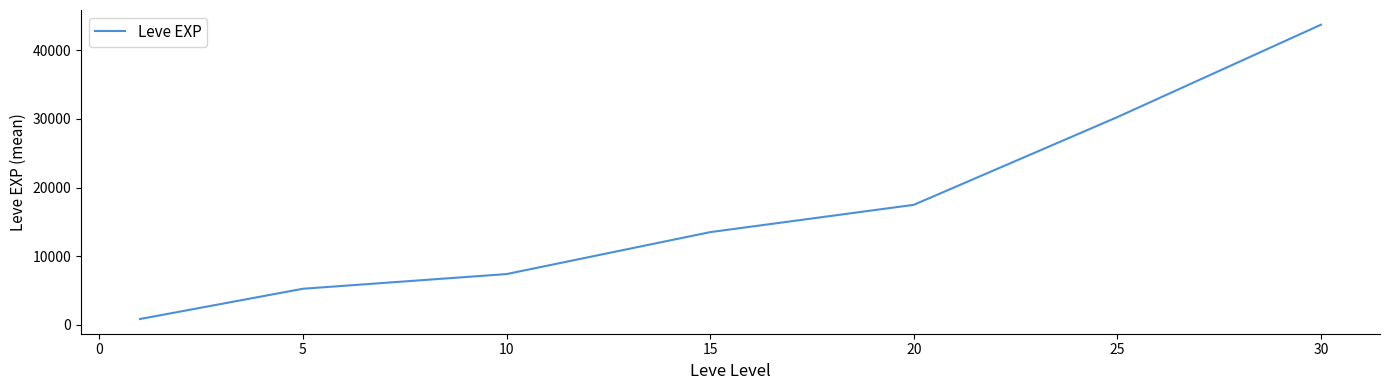

What is the difference between the maximum and second lowest values?

38468.3